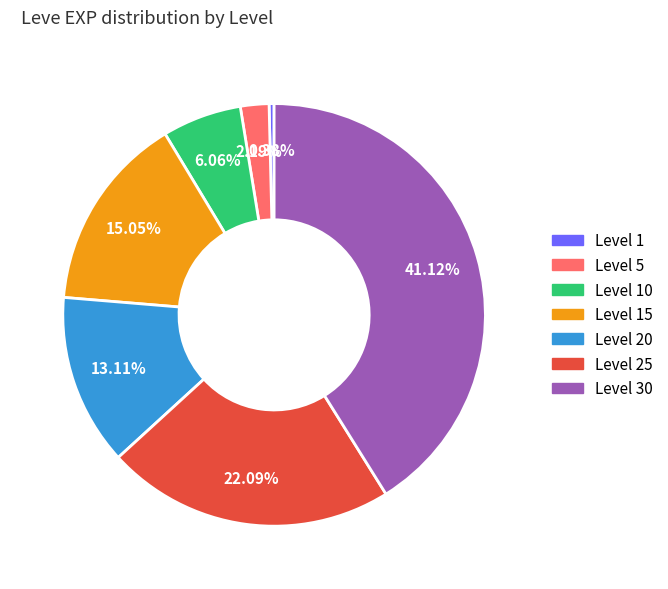

How many segments does this pie chart have?

7